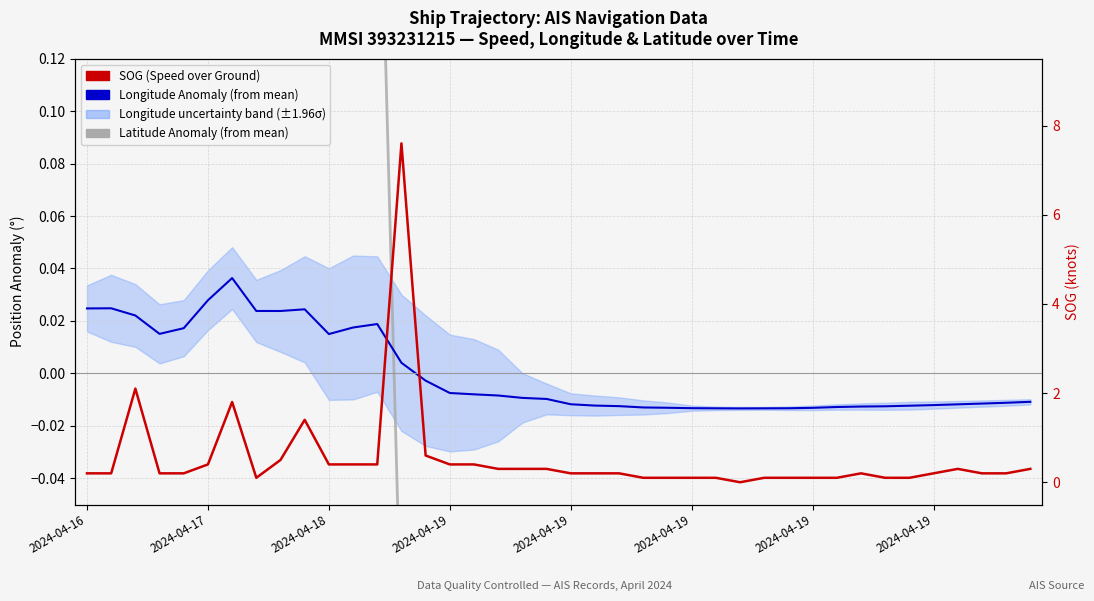

What is the sum of the SOG (Speed over Ground) values at 2024-04-19 and 15?

2.2